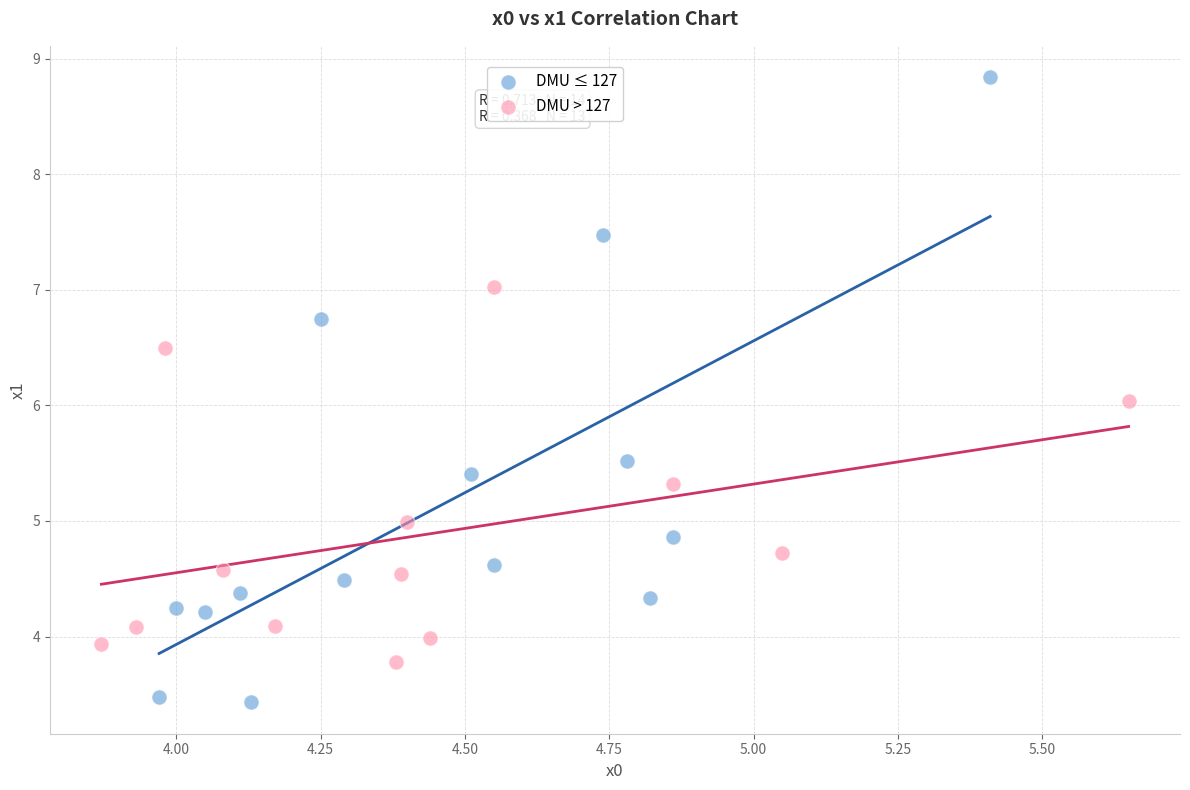

Which series has the widest spread of Y values?

DMU ≤ 127